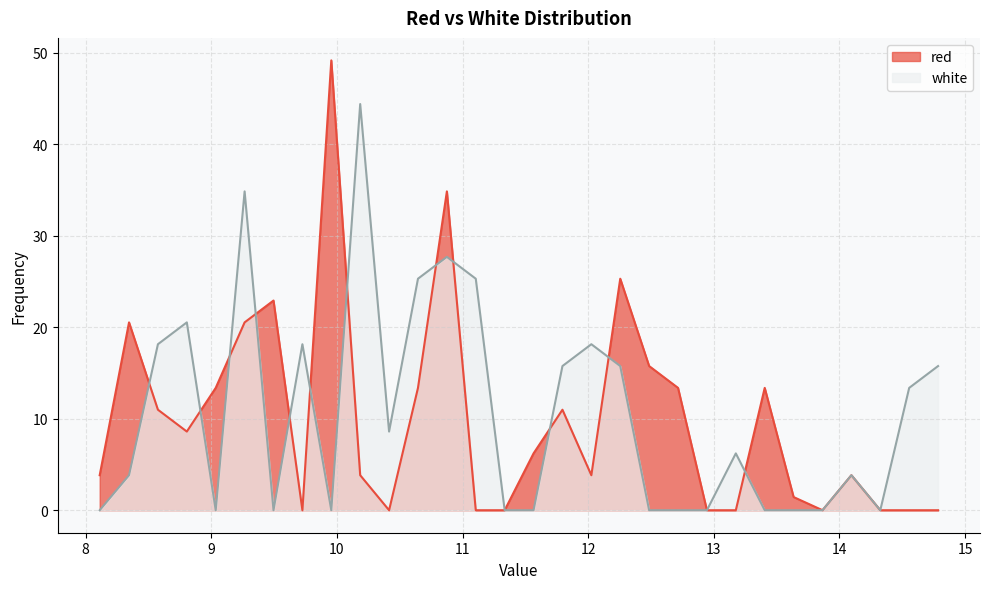

Which series has the widest spread of values?

red